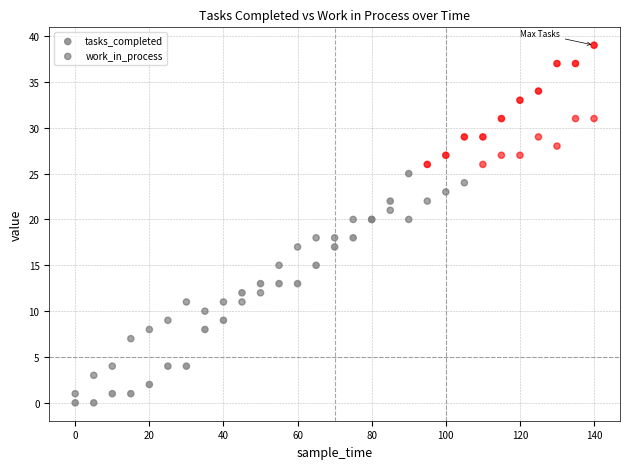

Which series reaches the maximum Y coordinate?

tasks_completed